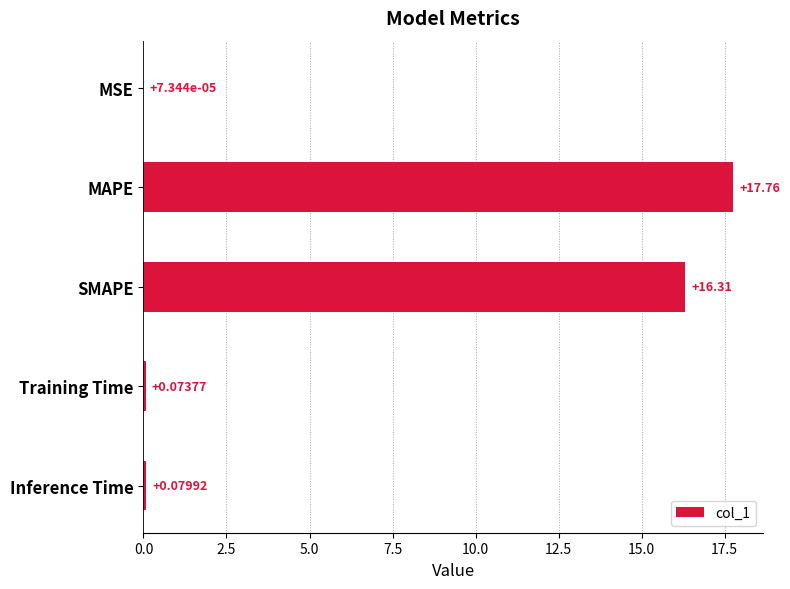

What is the sum of all values?

34.2